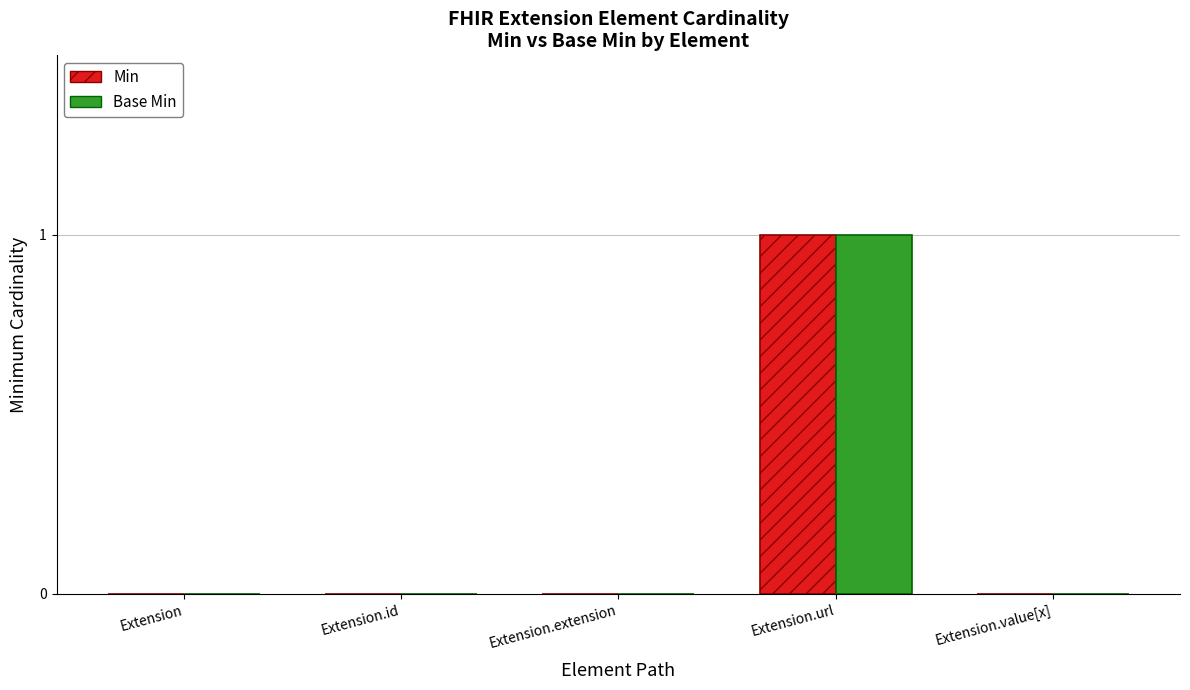

At which category is the sum across all series the highest?

Extension.url